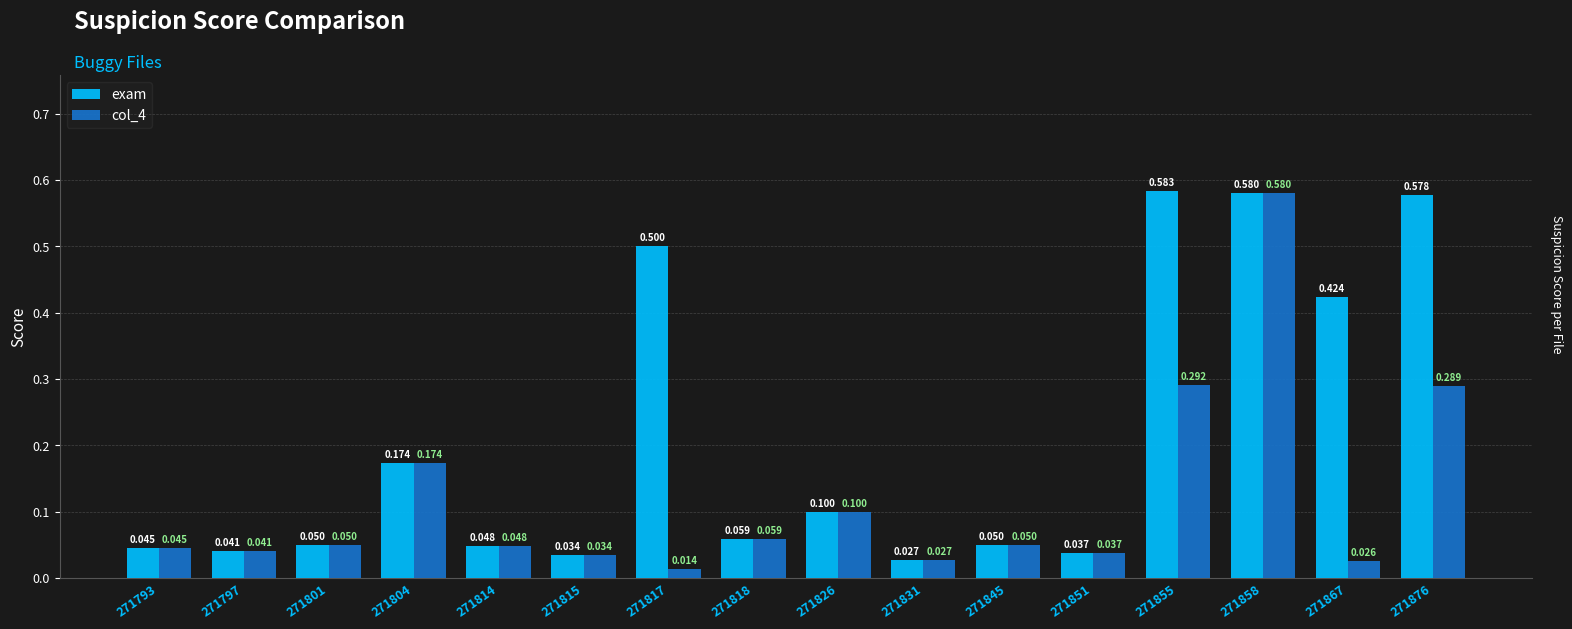

How many distinct data groups are displayed?

2